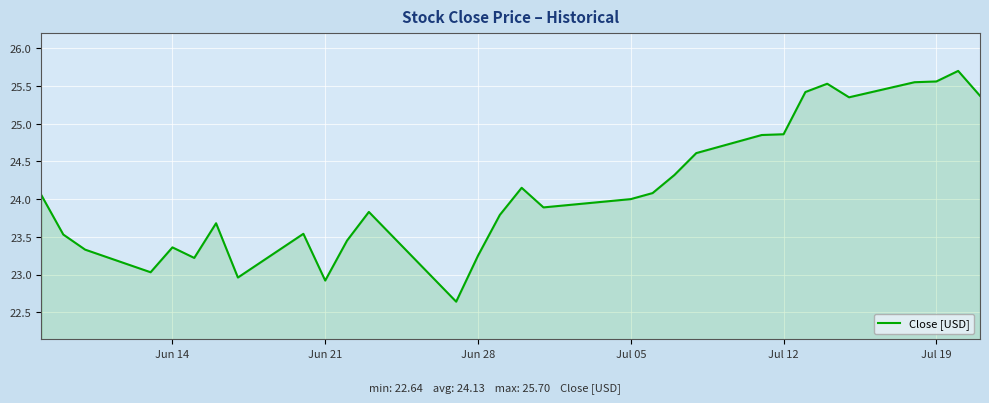

What is the smallest value displayed?

22.6